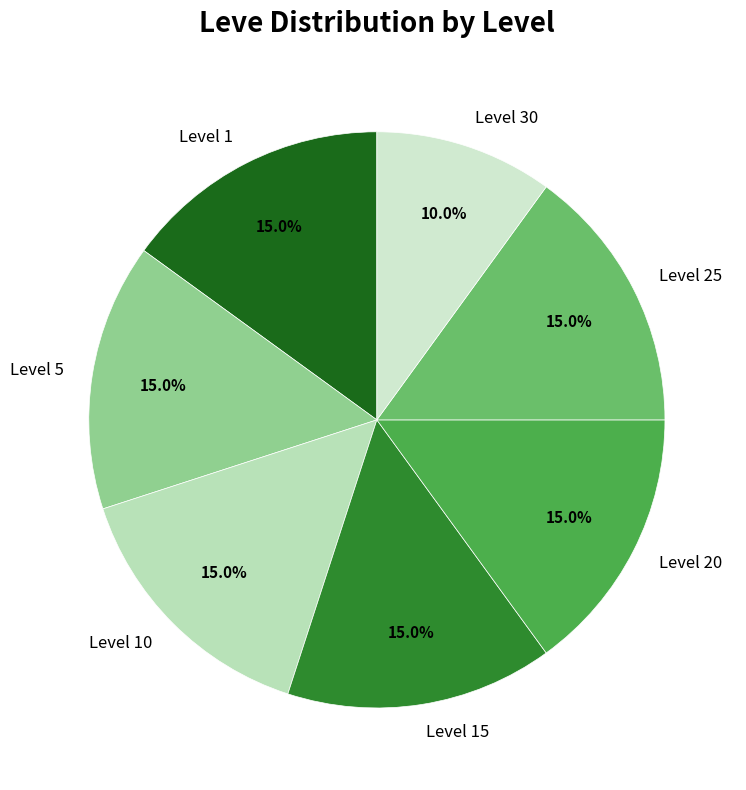

Is there any slice that represents more than half of the pie?

No